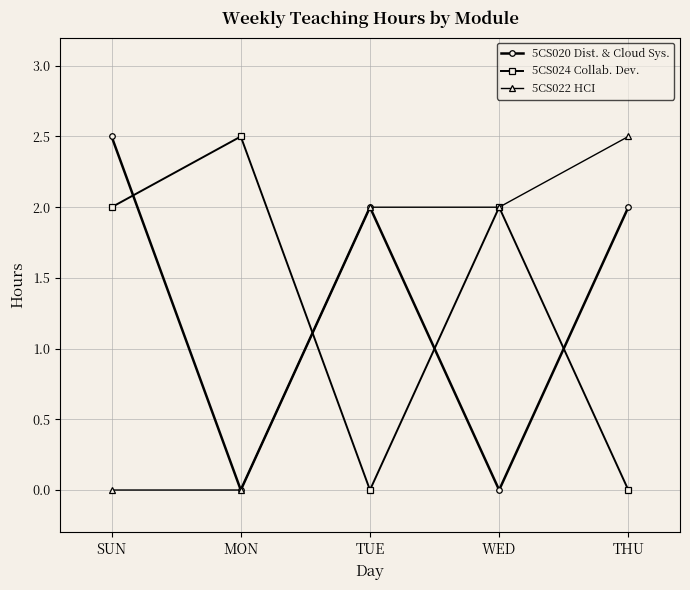

Rank the series at THU from lowest to highest value.

5CS024 Collab. Dev., 5CS020 Dist. & Cloud Sys., 5CS022 HCI